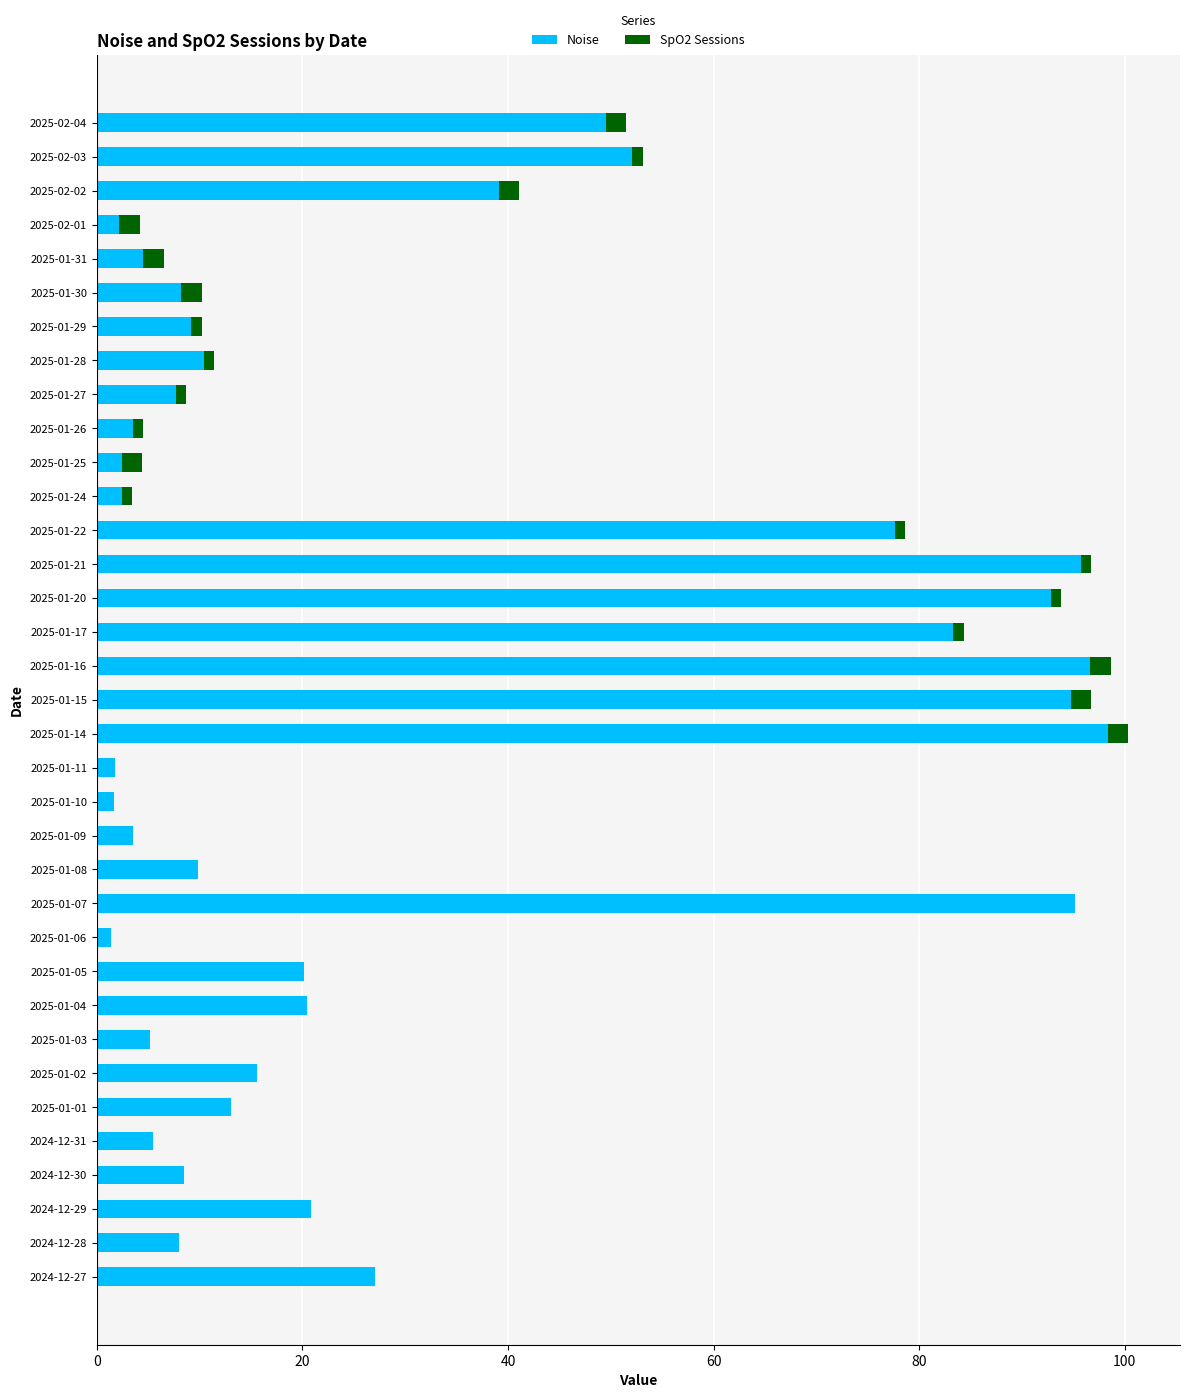

True or false: Noise has a value of 1.7 at 2025-01-10.

True